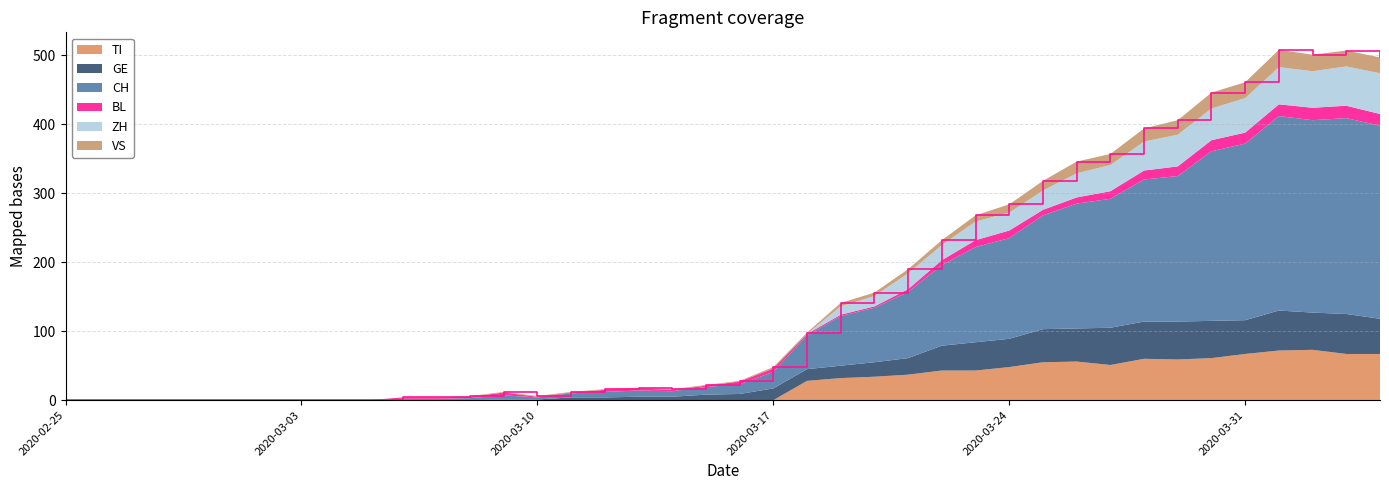

Reading right to left, transcribe all the data shown in this chart.

CH: 2020-04-04=280	2020-04-03=284	2020-04-02=279	2020-04-01=282	2020-03-31=256	2020-03-30=246	2020-03-29=211	2020-03-28=206	2020-03-27=187	2020-03-26=181	2020-03-25=165	2020-03-24=146	2020-03-23=138	2020-03-22=117	2020-03-21=96	2020-03-20=79	2020-03-19=72	2020-03-18=49	2020-03-17=24	2020-03-16=14	2020-03-15=11	2020-03-14=8	2020-03-13=9	2020-03-12=8	2020-03-11=6	2020-03-10=3	2020-03-09=6	2020-03-08=3	2020-03-07=2	2020-03-06=2	2020-03-05=0	2020-03-04=0	2020-03-03=0	2020-03-02=0	2020-03-01=0	2020-02-29=0	2020-02-28=0	2020-02-27=0	2020-02-26=0	2020-02-25=0
TI: 2020-04-04=67	2020-04-03=67	2020-04-02=73	2020-04-01=72	2020-03-31=67	2020-03-30=61	2020-03-29=59	2020-03-28=60	2020-03-27=51	2020-03-26=56	2020-03-25=55	2020-03-24=48	2020-03-23=43	2020-03-22=43	2020-03-21=37	2020-03-20=34	2020-03-19=32	2020-03-18=28	2020-03-17=0	2020-03-16=0	2020-03-15=0	2020-03-14=0	2020-03-13=0	2020-03-12=0	2020-03-11=0	2020-03-10=0	2020-03-09=0	2020-03-08=0	2020-03-07=0	2020-03-06=0	2020-03-05=0	2020-03-04=0	2020-03-03=0	2020-03-02=0	2020-03-01=0	2020-02-29=0	2020-02-28=0	2020-02-27=0	2020-02-26=0	2020-02-25=0
GE: 2020-04-04=51	2020-04-03=58	2020-04-02=54	2020-04-01=58	2020-03-31=49	2020-03-30=54	2020-03-29=55	2020-03-28=54	2020-03-27=54	2020-03-26=48	2020-03-25=48	2020-03-24=41	2020-03-23=41	2020-03-22=36	2020-03-21=24	2020-03-20=21	2020-03-19=18	2020-03-18=17	2020-03-17=17	2020-03-16=9	2020-03-15=8	2020-03-14=5	2020-03-13=5	2020-03-12=4	2020-03-11=4	2020-03-10=1	2020-03-09=1	2020-03-08=0	2020-03-07=0	2020-03-06=0	2020-03-05=0	2020-03-04=0	2020-03-03=0	2020-03-02=0	2020-03-01=0	2020-02-29=0	2020-02-28=0	2020-02-27=0	2020-02-26=0	2020-02-25=0
VS: 2020-04-04=23	2020-04-03=23	2020-04-02=24	2020-04-01=25	2020-03-31=23	2020-03-30=23	2020-03-29=21	2020-03-28=19	2020-03-27=16	2020-03-26=17	2020-03-25=14	2020-03-24=12	2020-03-23=9	2020-03-22=7	2020-03-21=6	2020-03-20=5	2020-03-19=5	2020-03-18=2	2020-03-17=2	2020-03-16=1	2020-03-15=1	2020-03-14=1	2020-03-13=1	2020-03-12=1	2020-03-11=1	2020-03-10=1	2020-03-09=1	2020-03-08=1	2020-03-07=0	2020-03-06=0	2020-03-05=0	2020-03-04=0	2020-03-03=0	2020-03-02=0	2020-03-01=0	2020-02-29=0	2020-02-28=0	2020-02-27=0	2020-02-26=0	2020-02-25=0
BL: 2020-04-04=17	2020-04-03=18	2020-04-02=18	2020-04-01=17	2020-03-31=16	2020-03-30=16	2020-03-29=14	2020-03-28=13	2020-03-27=11	2020-03-26=9	2020-03-25=8	2020-03-24=11	2020-03-23=10	2020-03-22=7	2020-03-21=4	2020-03-20=2	2020-03-19=2	2020-03-18=2	2020-03-17=5	2020-03-16=4	2020-03-15=2	2020-03-14=2	2020-03-13=3	2020-03-12=3	2020-03-11=1	2020-03-10=1	2020-03-09=4	2020-03-08=2	2020-03-07=2	2020-03-06=2	2020-03-05=0	2020-03-04=0	2020-03-03=0	2020-03-02=0	2020-03-01=0	2020-02-29=0	2020-02-28=0	2020-02-27=0	2020-02-26=0	2020-02-25=0
ZH: 2020-04-04=59	2020-04-03=57	2020-04-02=53	2020-04-01=54	2020-03-31=50	2020-03-30=46	2020-03-29=46	2020-03-28=42	2020-03-27=38	2020-03-26=35	2020-03-25=28	2020-03-24=26	2020-03-23=27	2020-03-22=22	2020-03-21=23	2020-03-20=15	2020-03-19=12	2020-03-18=0	2020-03-17=0	2020-03-16=0	2020-03-15=0	2020-03-14=0	2020-03-13=0	2020-03-12=0	2020-03-11=0	2020-03-10=0	2020-03-09=0	2020-03-08=0	2020-03-07=0	2020-03-06=0	2020-03-05=0	2020-03-04=0	2020-03-03=0	2020-03-02=0	2020-03-01=0	2020-02-29=0	2020-02-28=0	2020-02-27=0	2020-02-26=0	2020-02-25=0